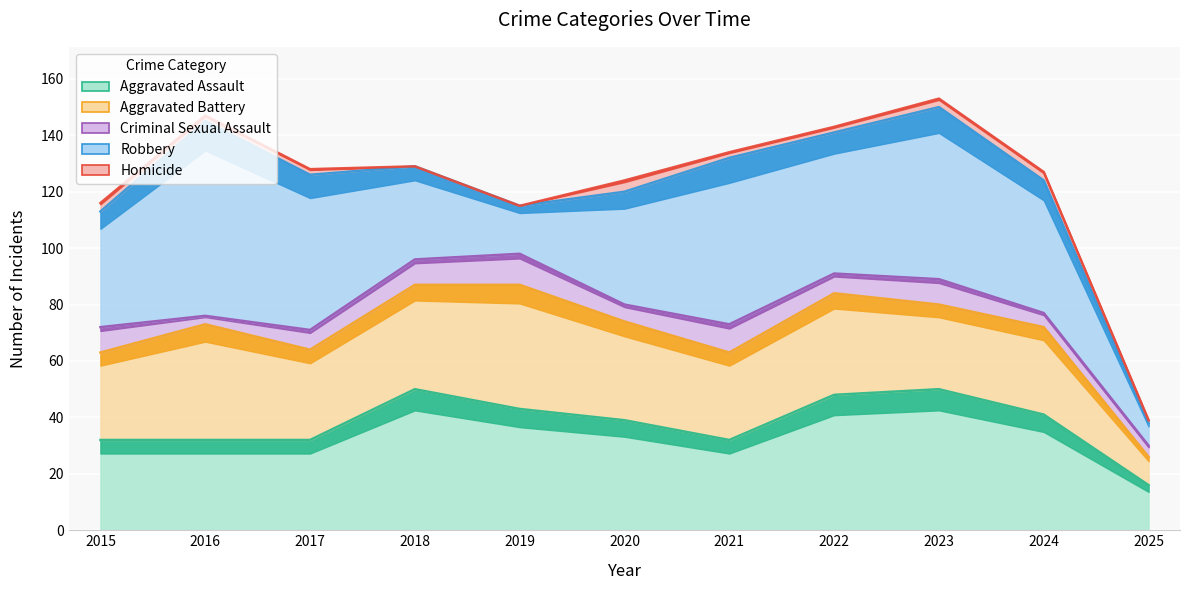

How many lines are shown in the chart?

5